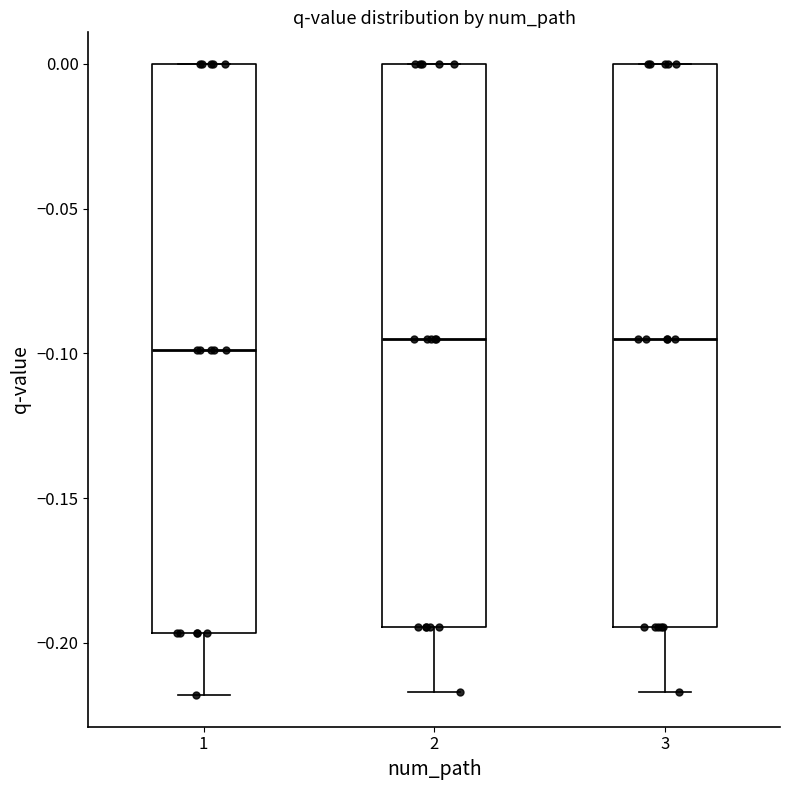

Where is the lower edge of the box at x = 1 on the y-axis? The values are not printed on the chart, so give them approximately, as read against the axis.

-0.195